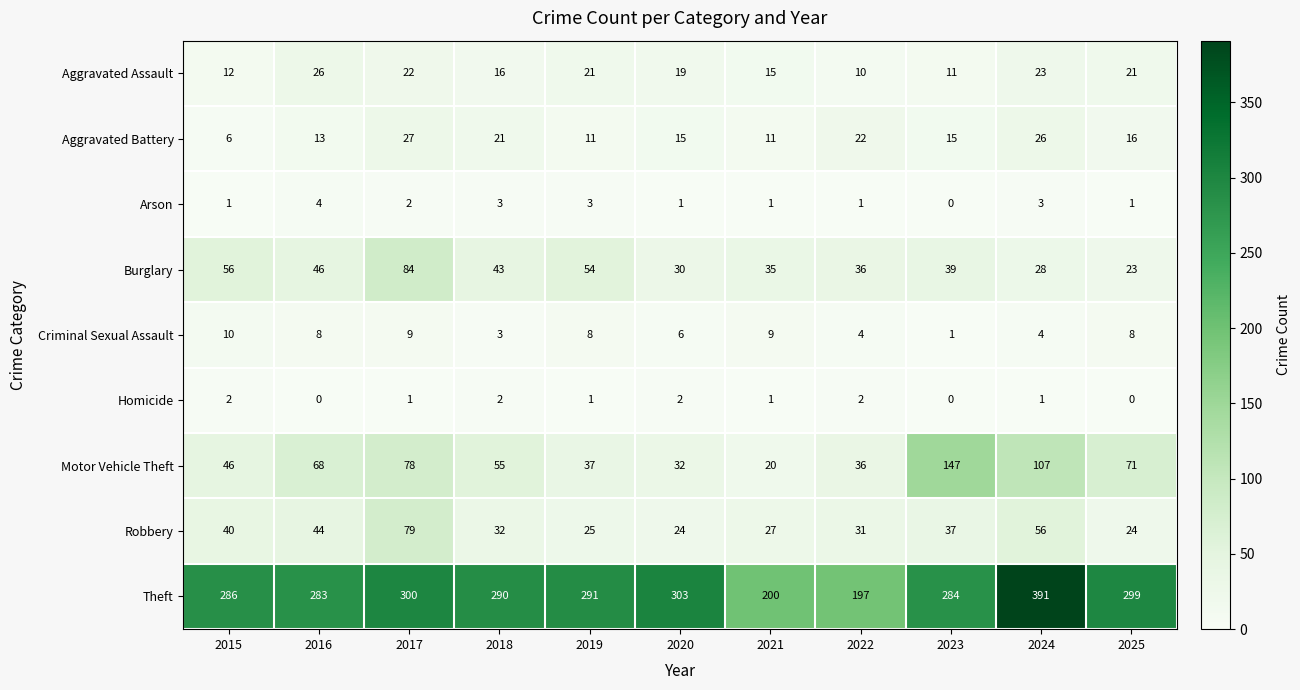

At which label does Burglary first exceed 39?

2015